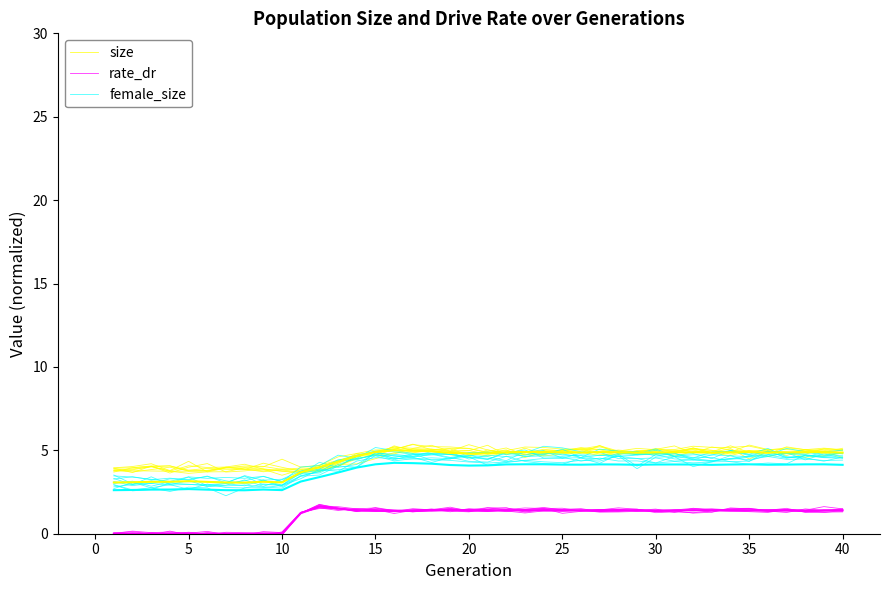

What is the maximum value for size?

5.1